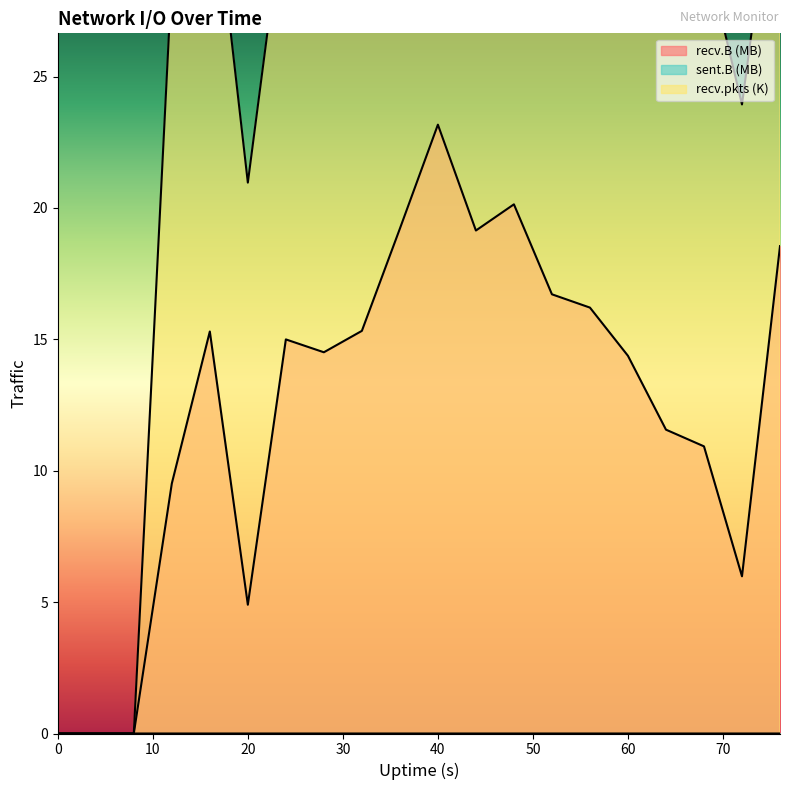

Between 20 and 32, which is larger?

32